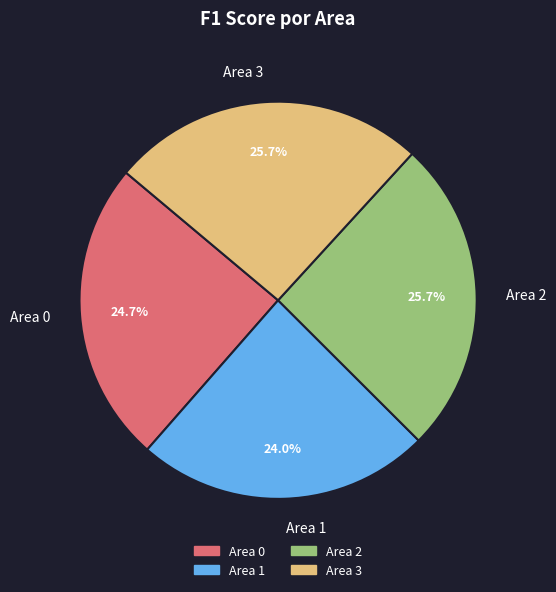

To the nearest percent, what is the difference between the Area 0 and Area 3 slice percentages?

1%